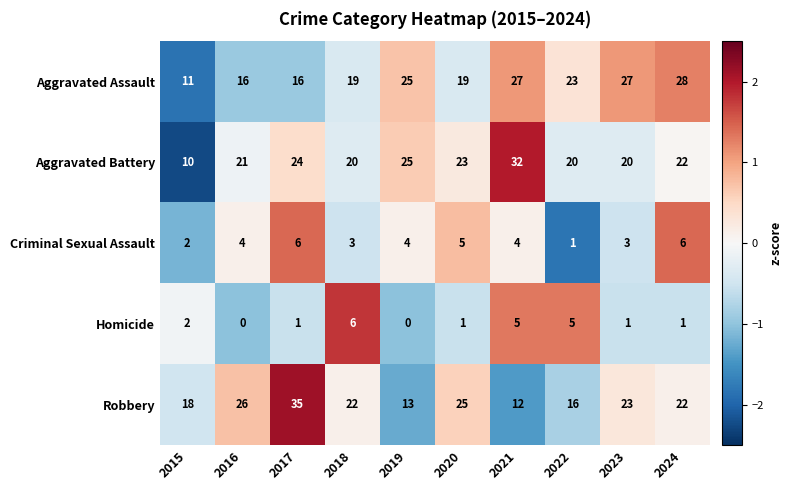

Between 2021 and 2022, which series saw the biggest shift?

Aggravated Battery